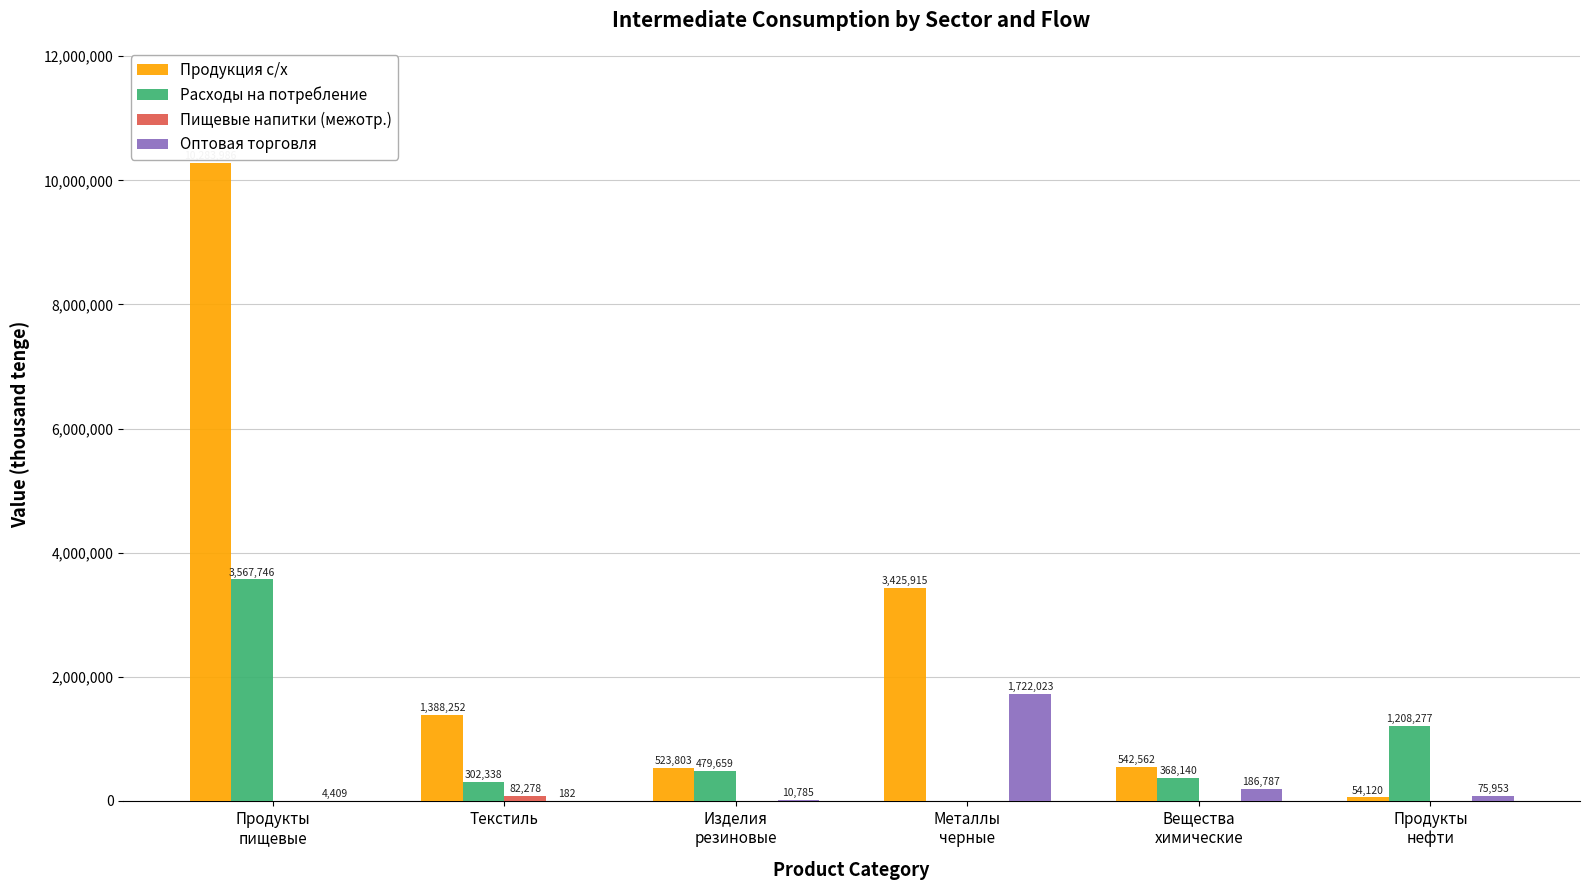

What is the sum of all Продукция с/х values?

16218638